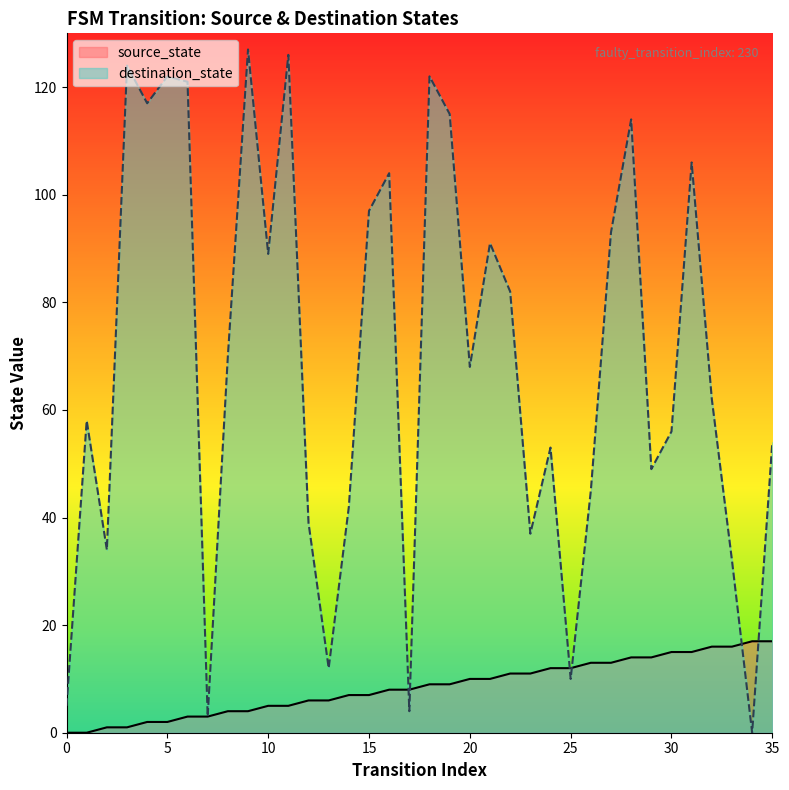

How many data points in destination_state are above 68?

17